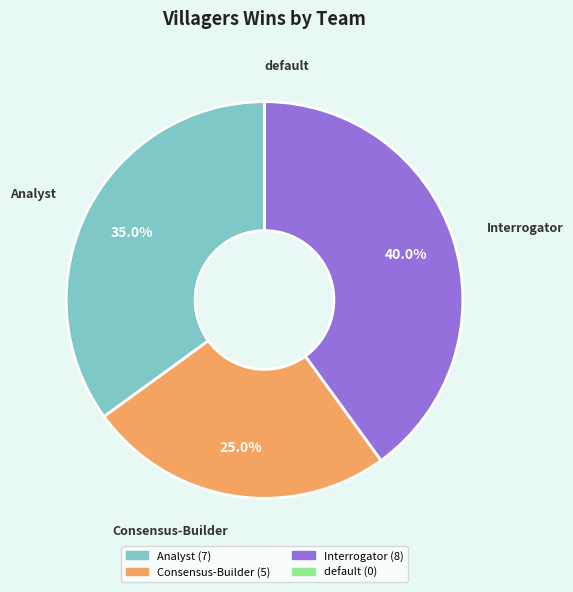

What is the ratio of the value at Analyst to the value at Consensus-Builder?

1.4